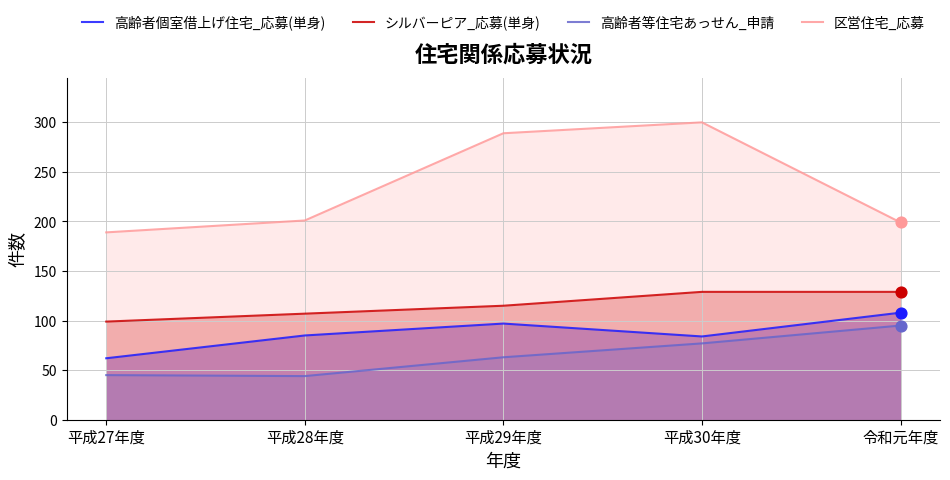

Which series reaches the maximum Y coordinate?

区営住宅_応募